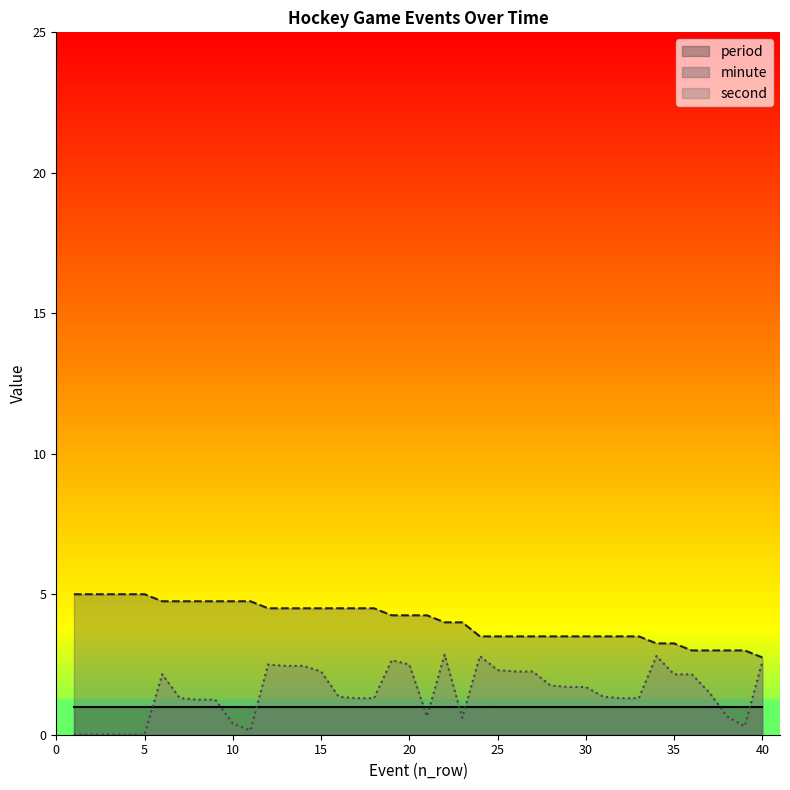

Rank the series by their average value, from lowest to highest.

period, second, minute